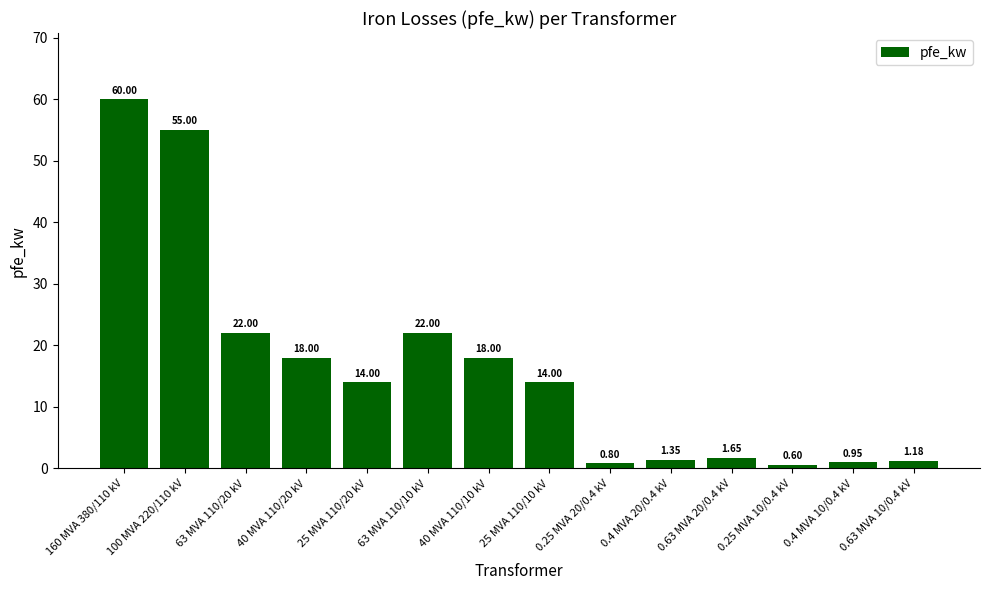

What is the difference between the second highest and minimum values?

54.4